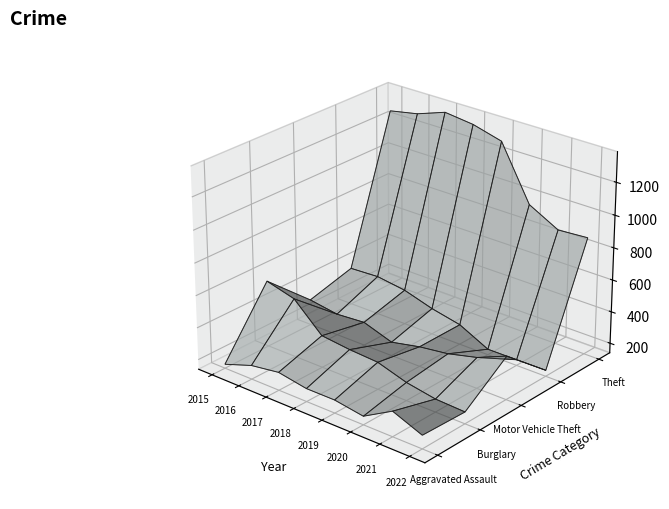

Reading left to right, transcribe all the data shown in this chart.

Aggravated Assault: 164	225	251	220	220	192	295	222
Burglary: 552	505	339	319	308	252	220	212
Motor Vehicle Theft: 299	272	285	225	263	287	332	409
Robbery: 372	381	356	302	264	174	175	177
Theft: 1263	1297	1359	1337	1288	954	856	868